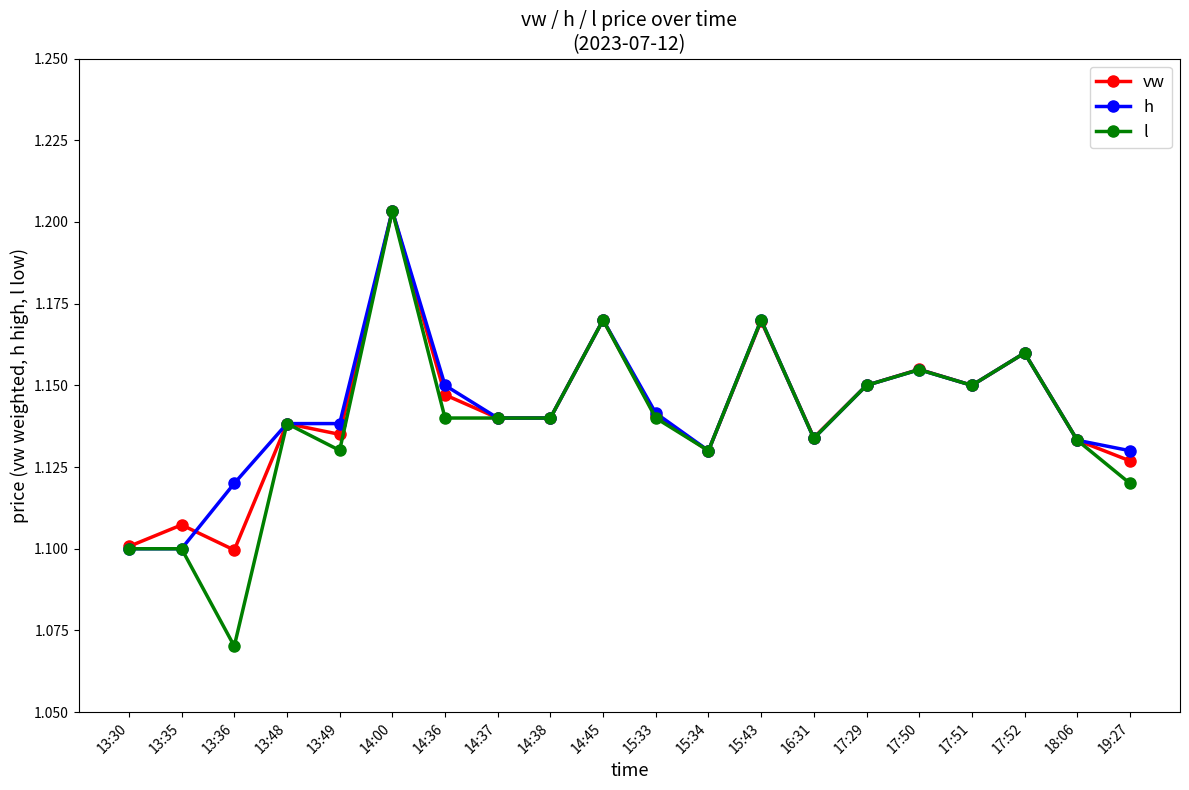

How many data points does each series have?

20